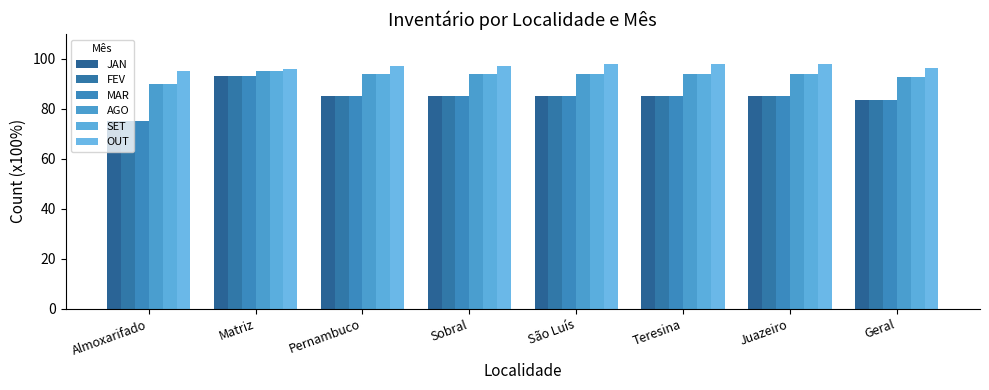

At which label is FEV closest to 84?

Geral